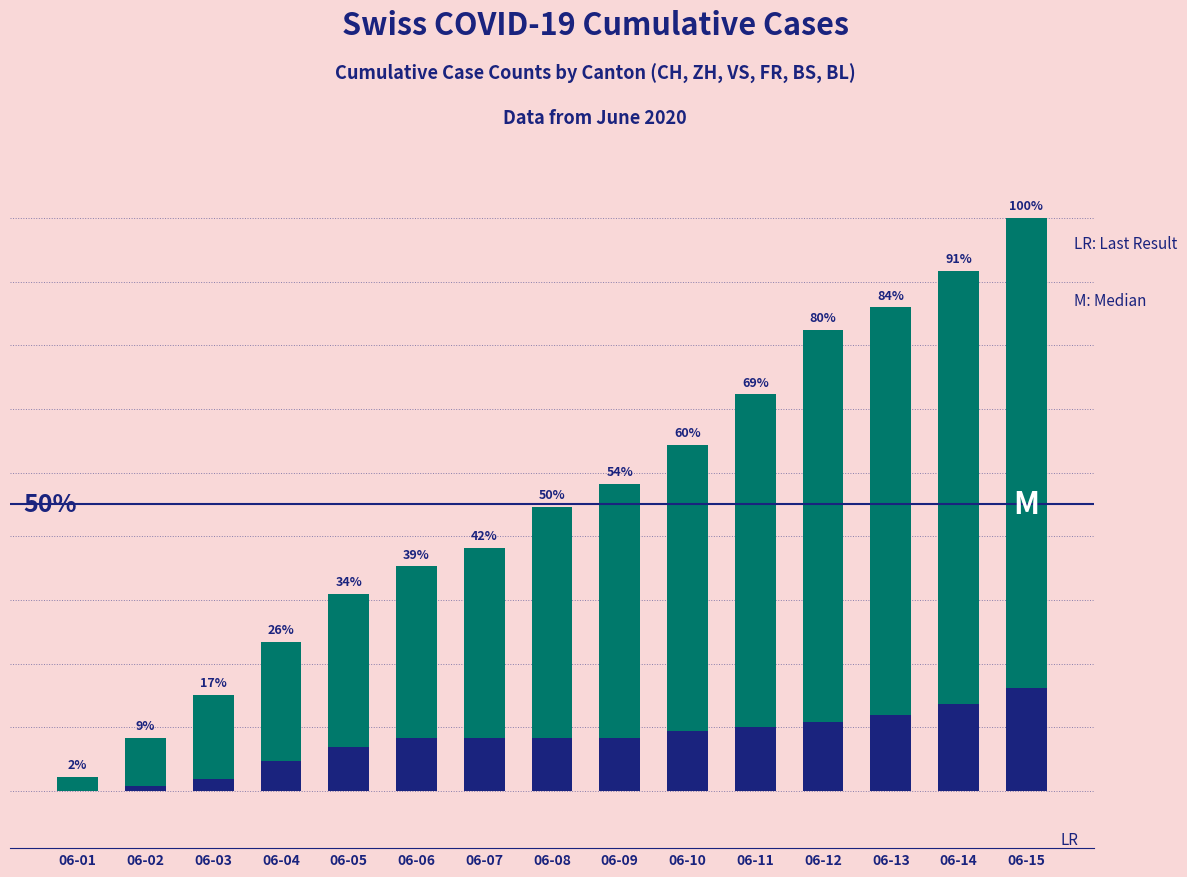

How many data points in BS are less than 4?

4